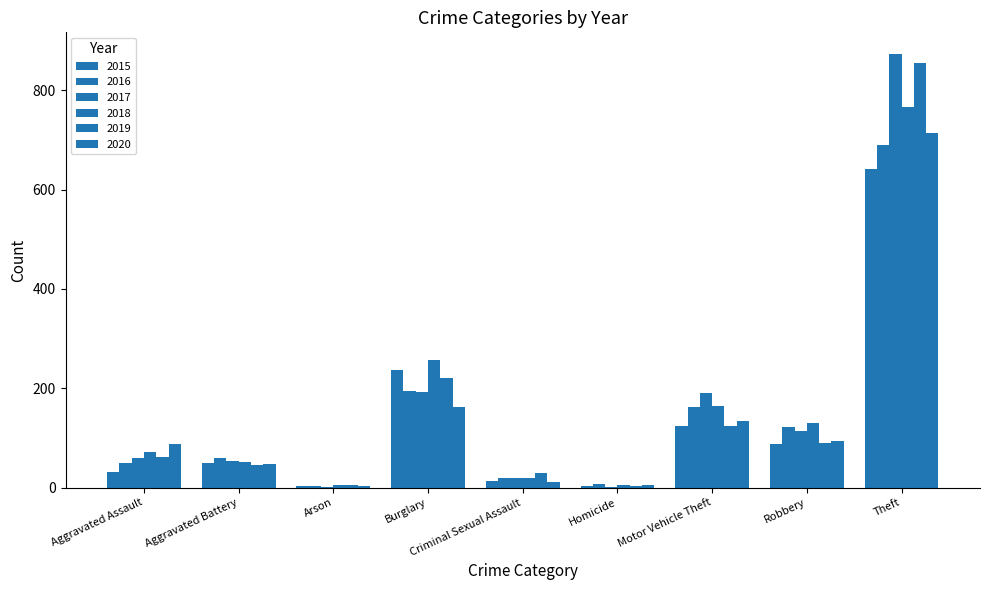

Between Burglary and Arson, which is larger?

Burglary